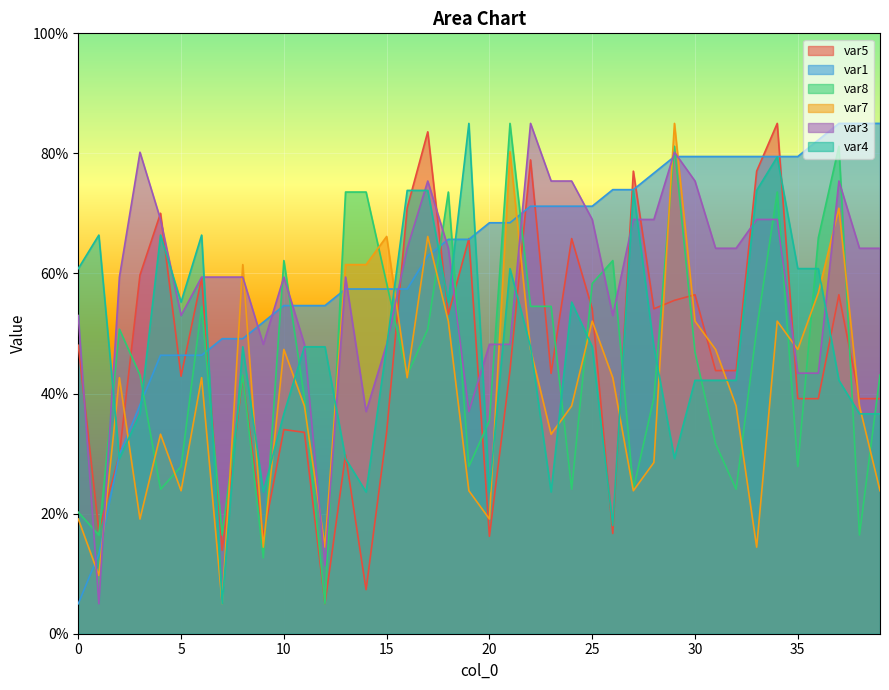

How many data points does each series have?

40